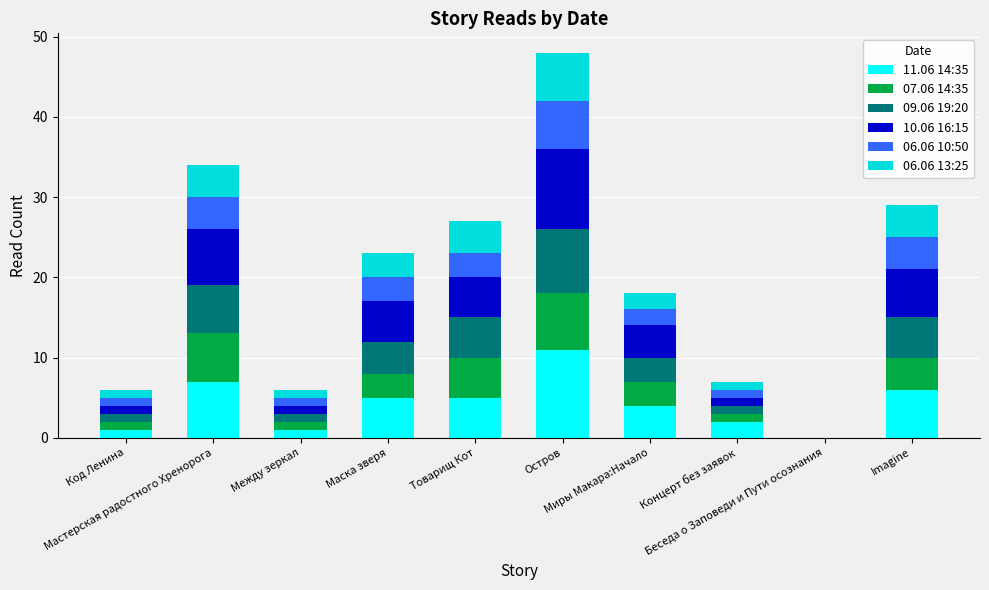

What is the sum of all 06.06 13:25 values?

26